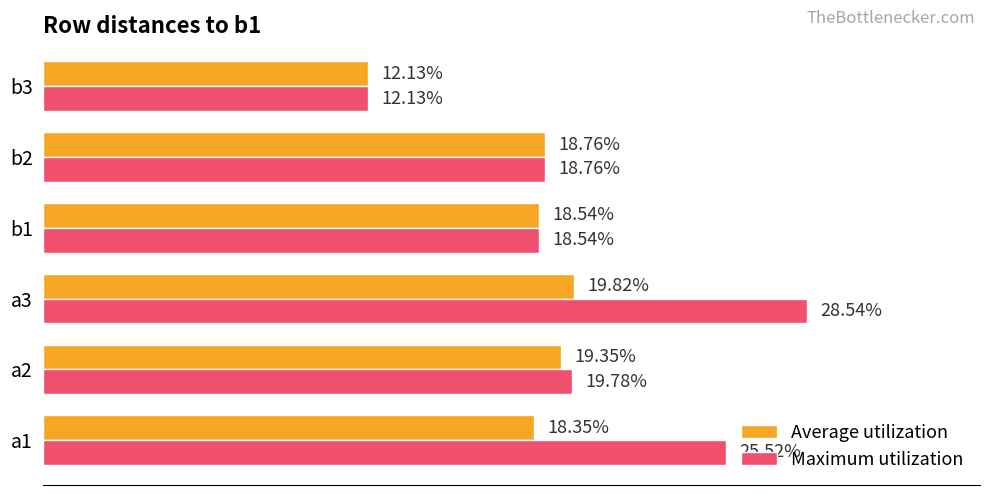

What are all the series names shown in the legend?

Average utilization, Maximum utilization